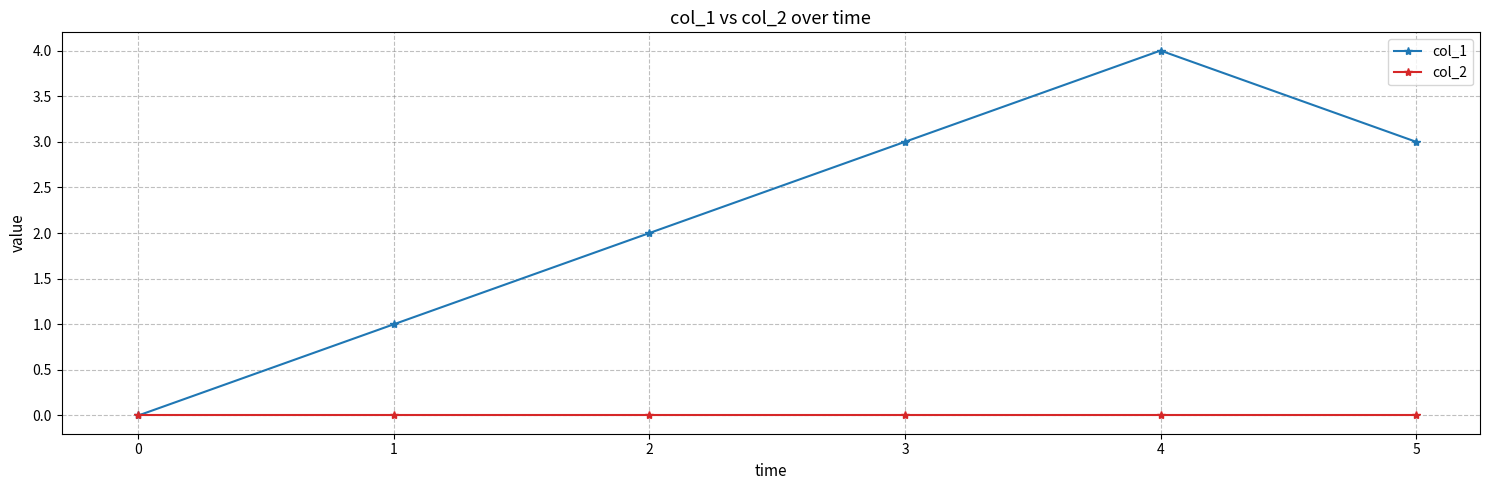

What is the value of the col_1 point at the 3rd from the left?

2